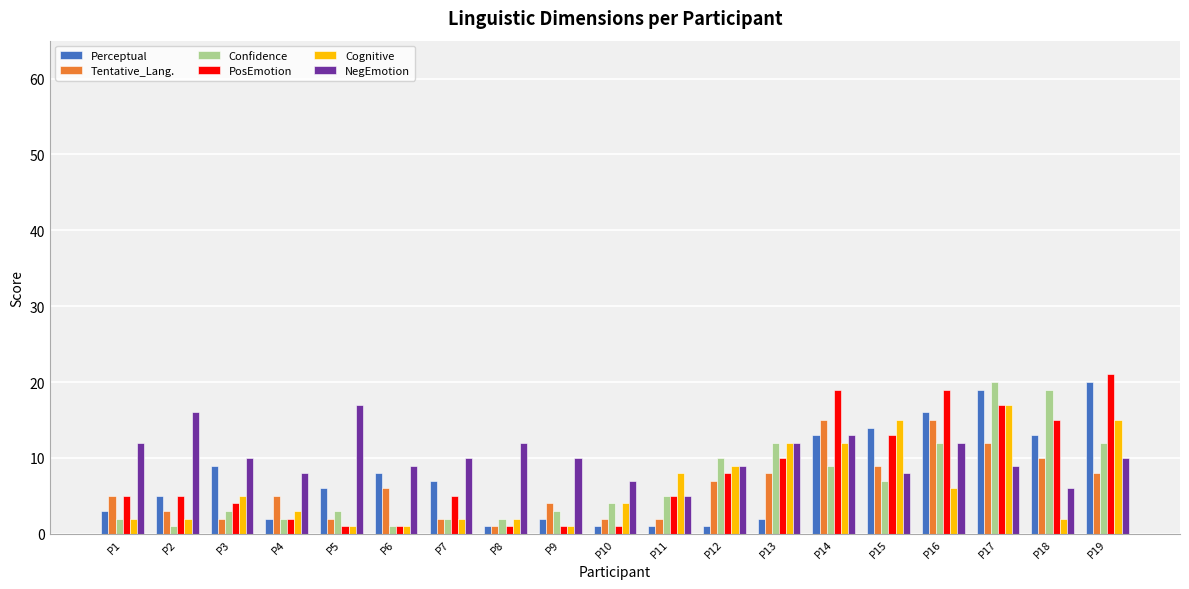

What is the difference between the highest and lowest values at P13?

10